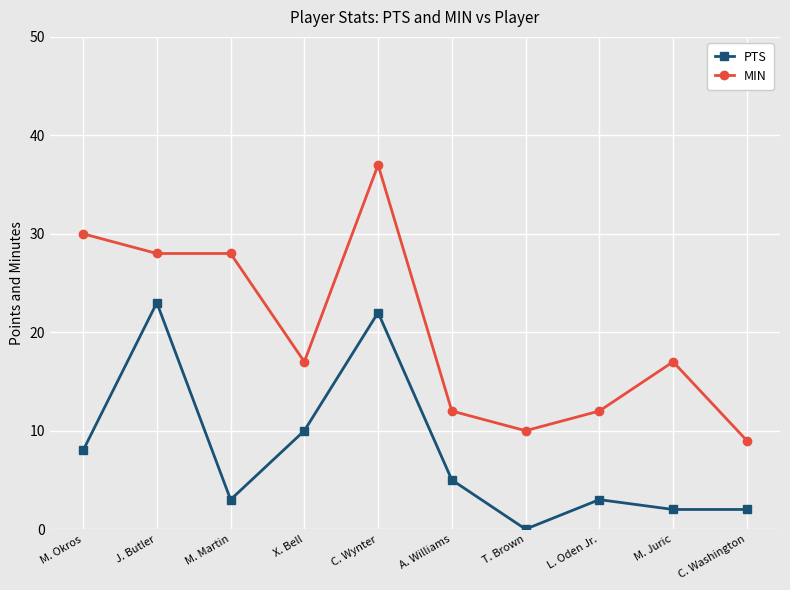

Is it true that MIN equals 13 at J. Butler?

False